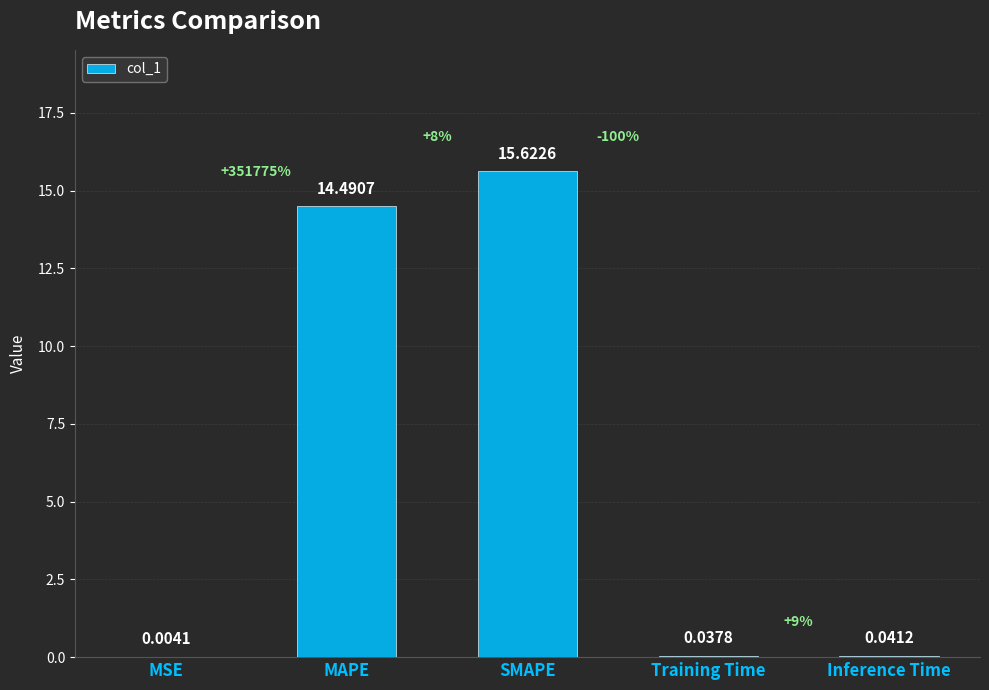

What is the change in value from MAPE to Inference Time?

-14.4